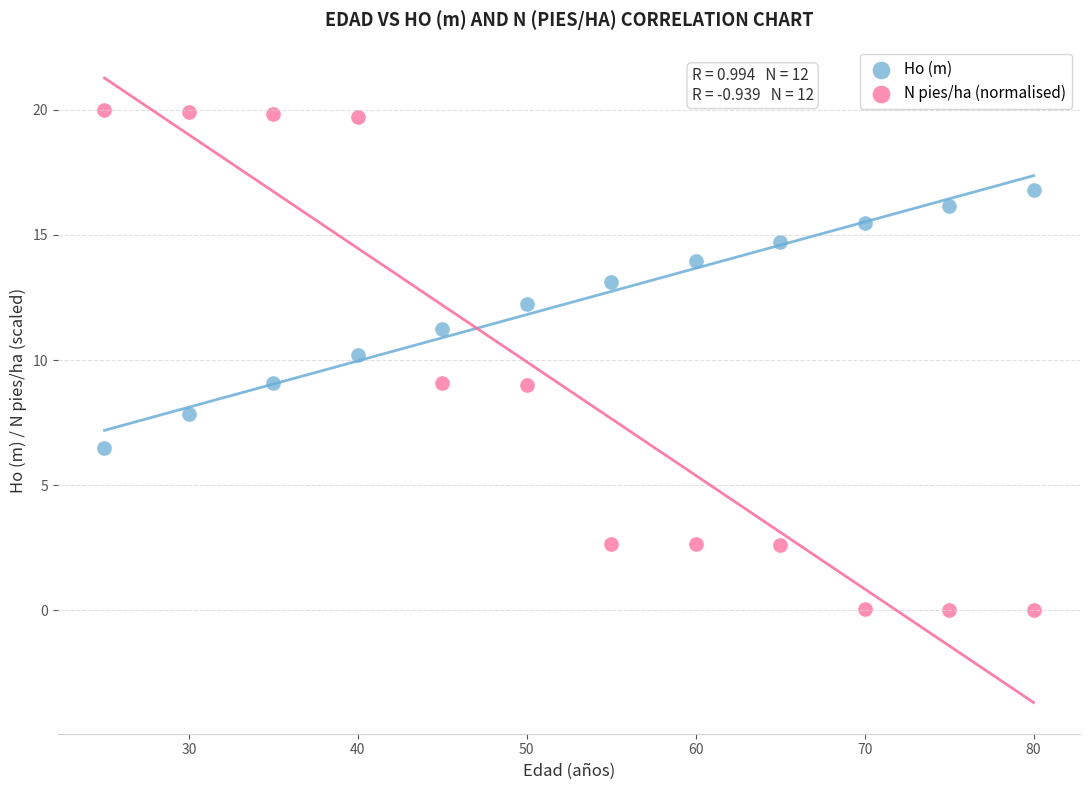

What is the X range (max minus min) for the scatter plot?

55.0